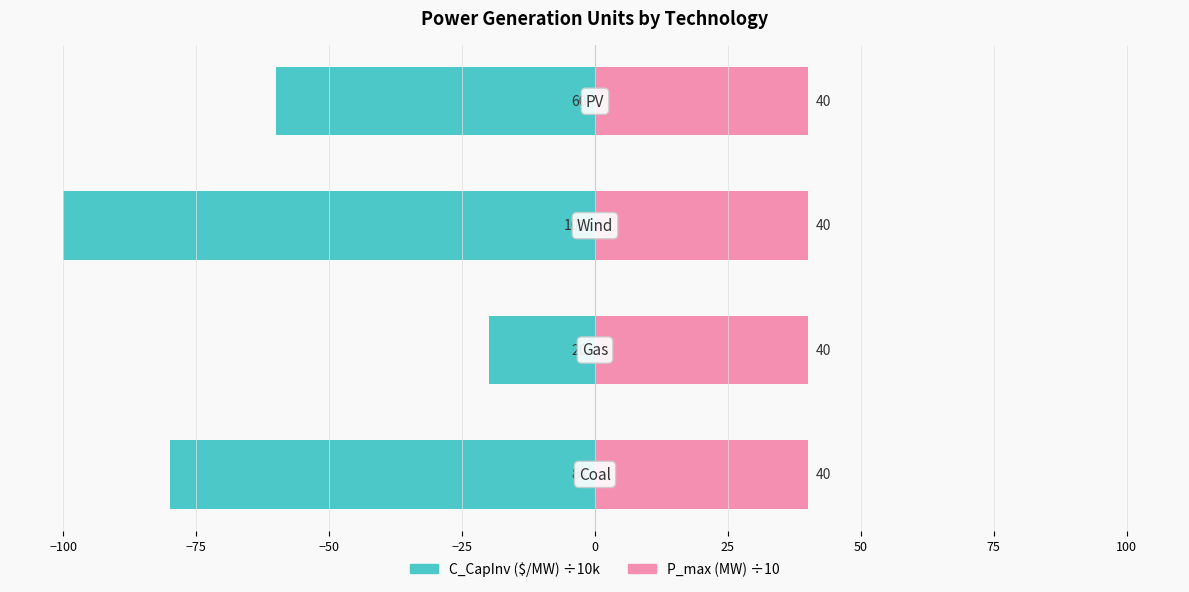

What is the average value of the C_CapInv ($/MW) ÷10k series?

-65.0